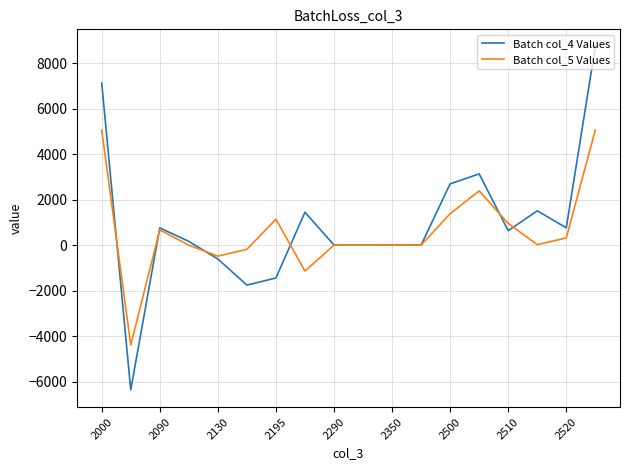

Which series has the widest spread of values?

Batch col_4 Values